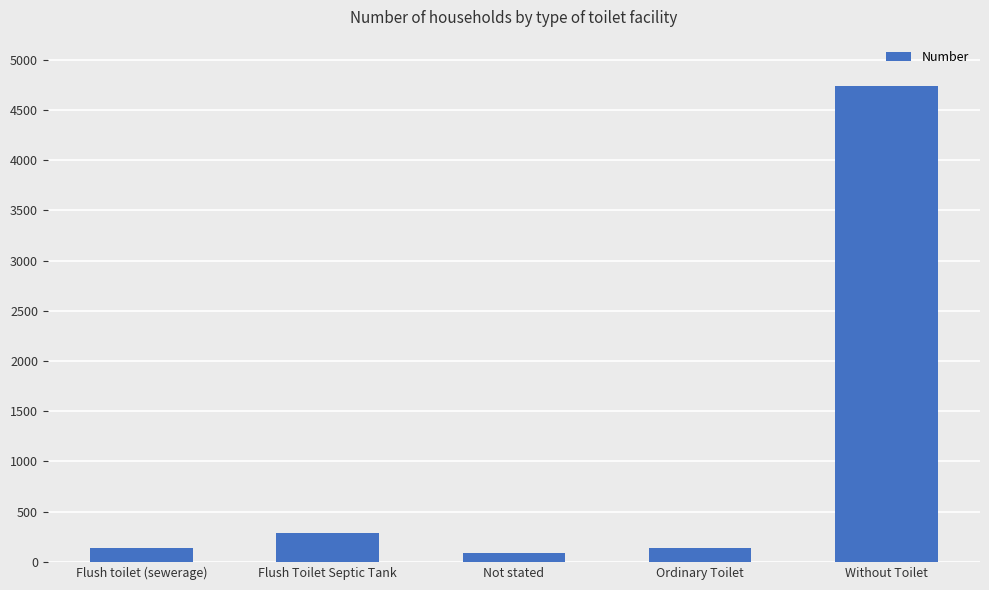

Which has a higher value, Without Toilet or Ordinary Toilet?

Without Toilet